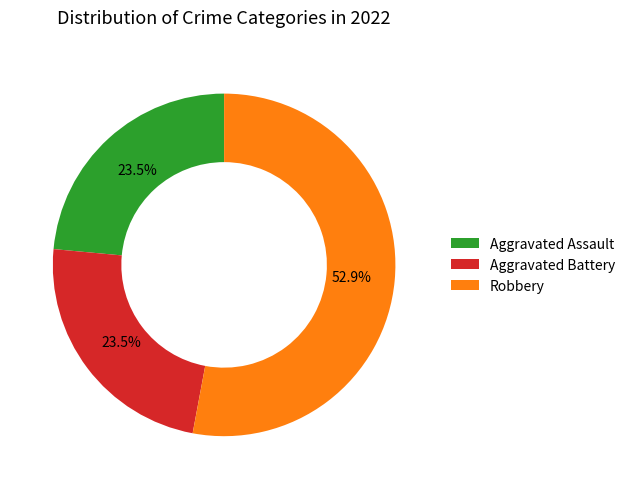

What portion of the pie excludes Aggravated Battery?

76.5%